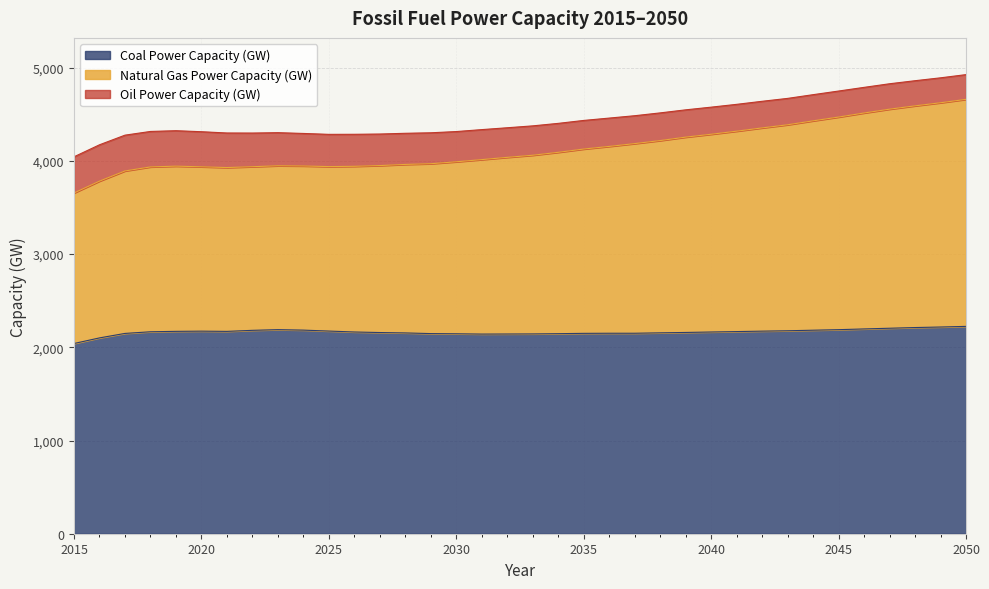

What is the minimum value for Coal Power Capacity (GW)?

2041.0